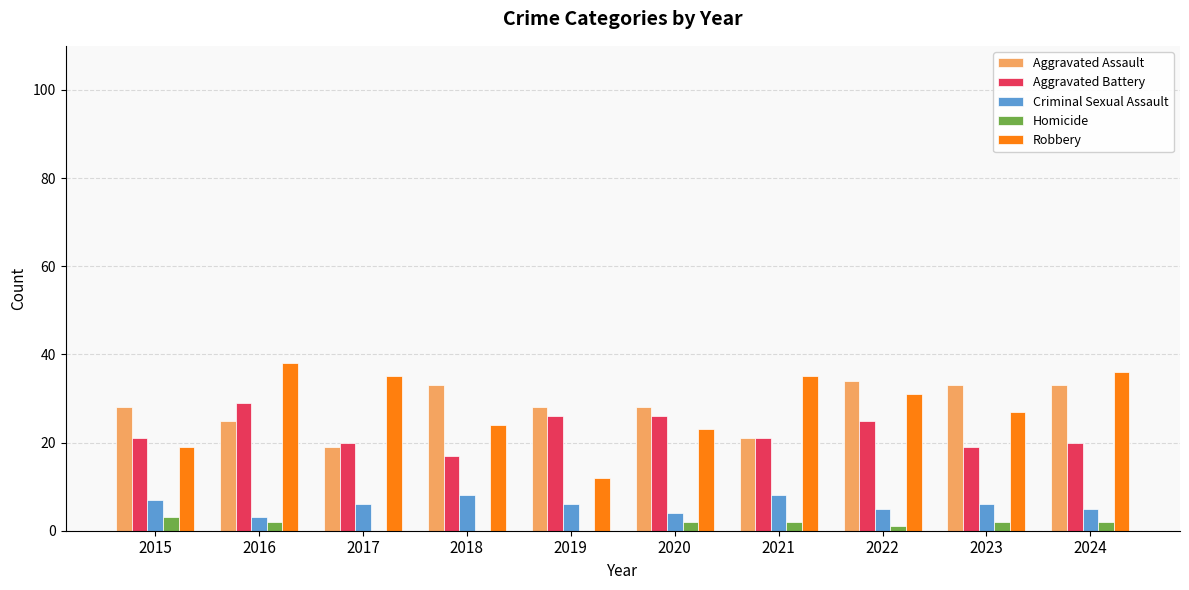

What is the sum of all Homicide values?

14